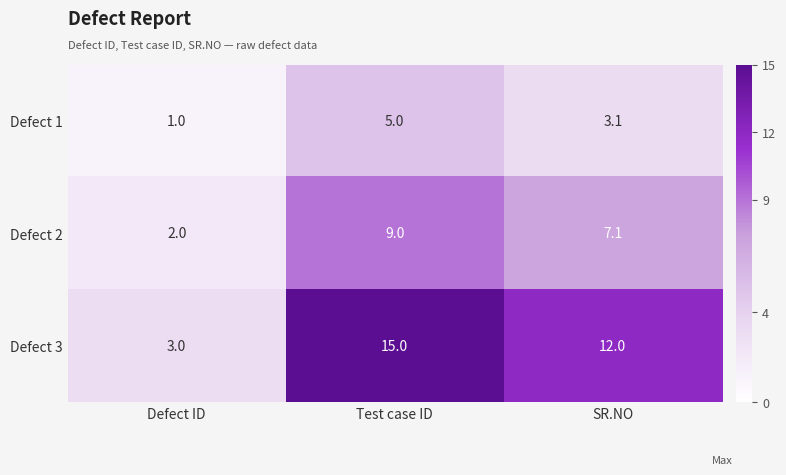

At which label does Defect 3 first exceed 12?

Test case ID